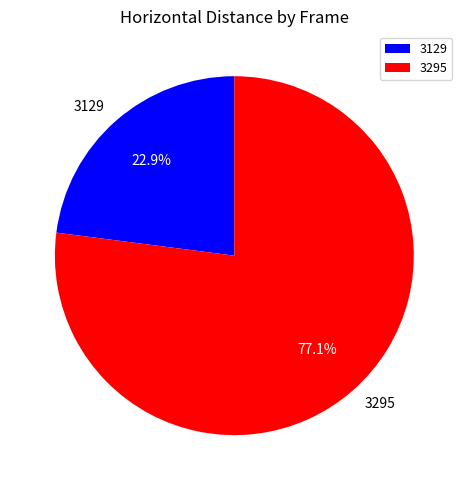

Which slice represents more than half of the pie?

3295